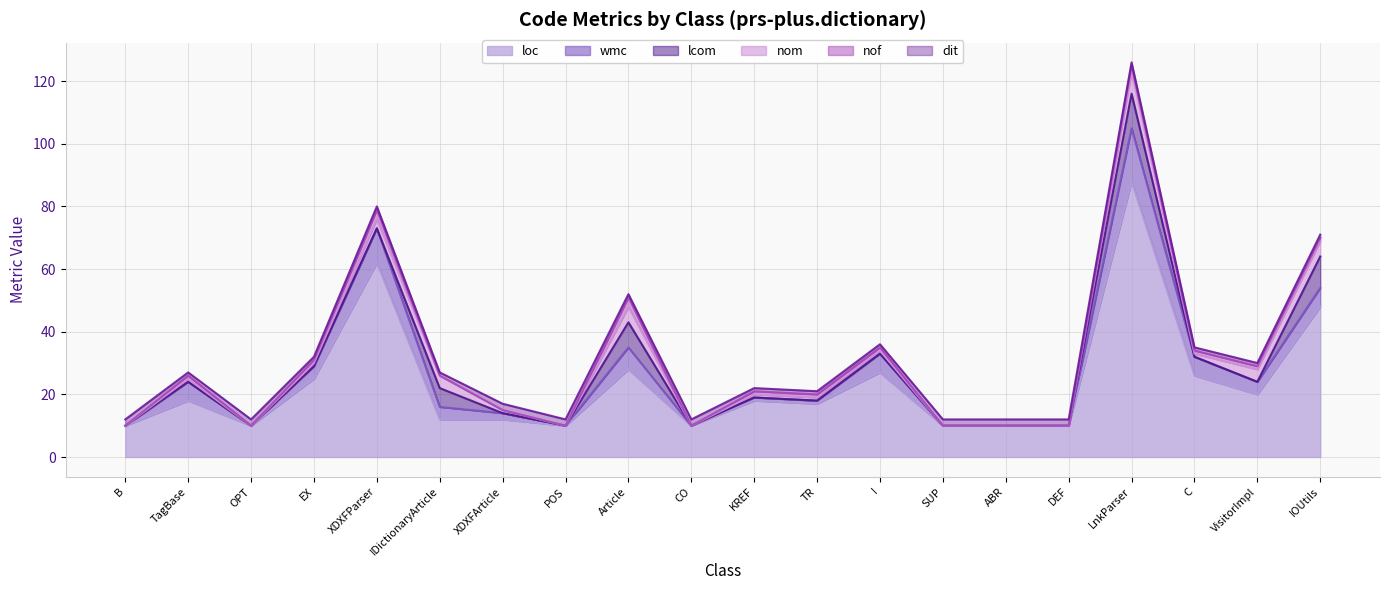

The dit series shows 2 at POS. True or false?

True